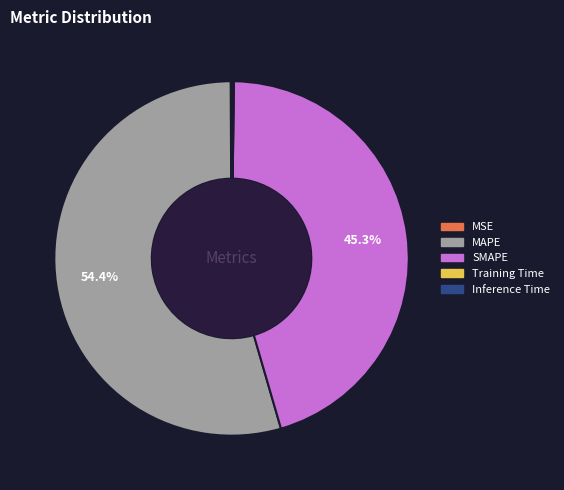

Which category has the biggest portion of the pie?

MAPE